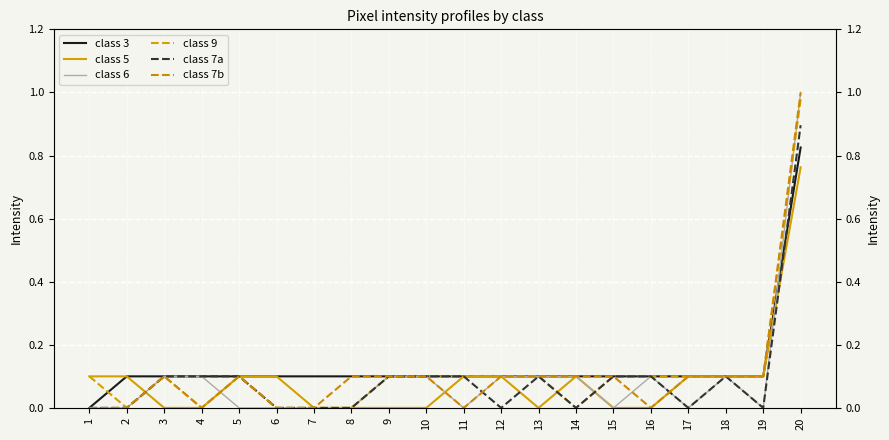

Is it true that class 9 equals 0.1 at 5?

False